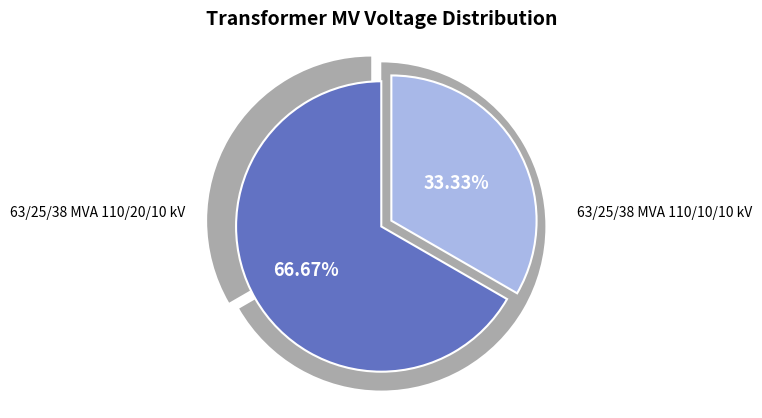

What percentage is the 63/25/38 MVA 110/10/10 kV slice, to the nearest percent?

33%